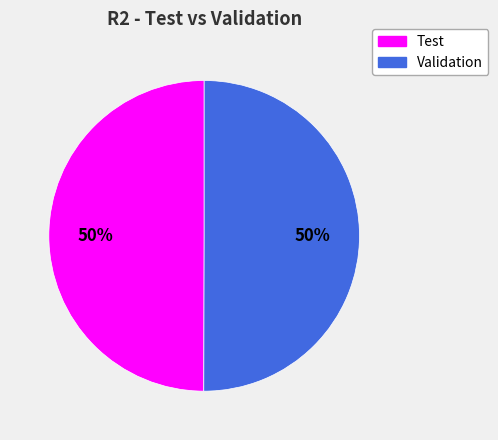

Do Validation and Test together represent more than half of the pie?

Yes